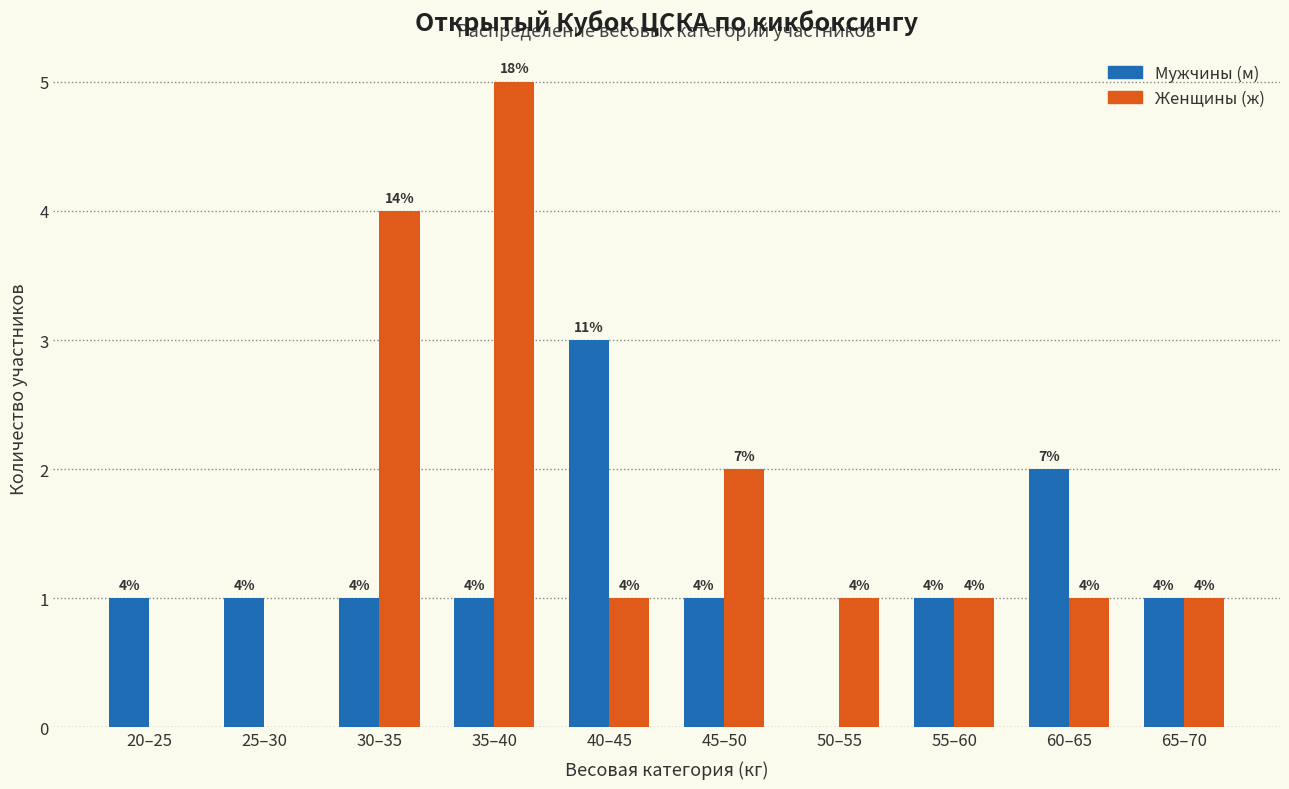

Are the bars horizontal?

No